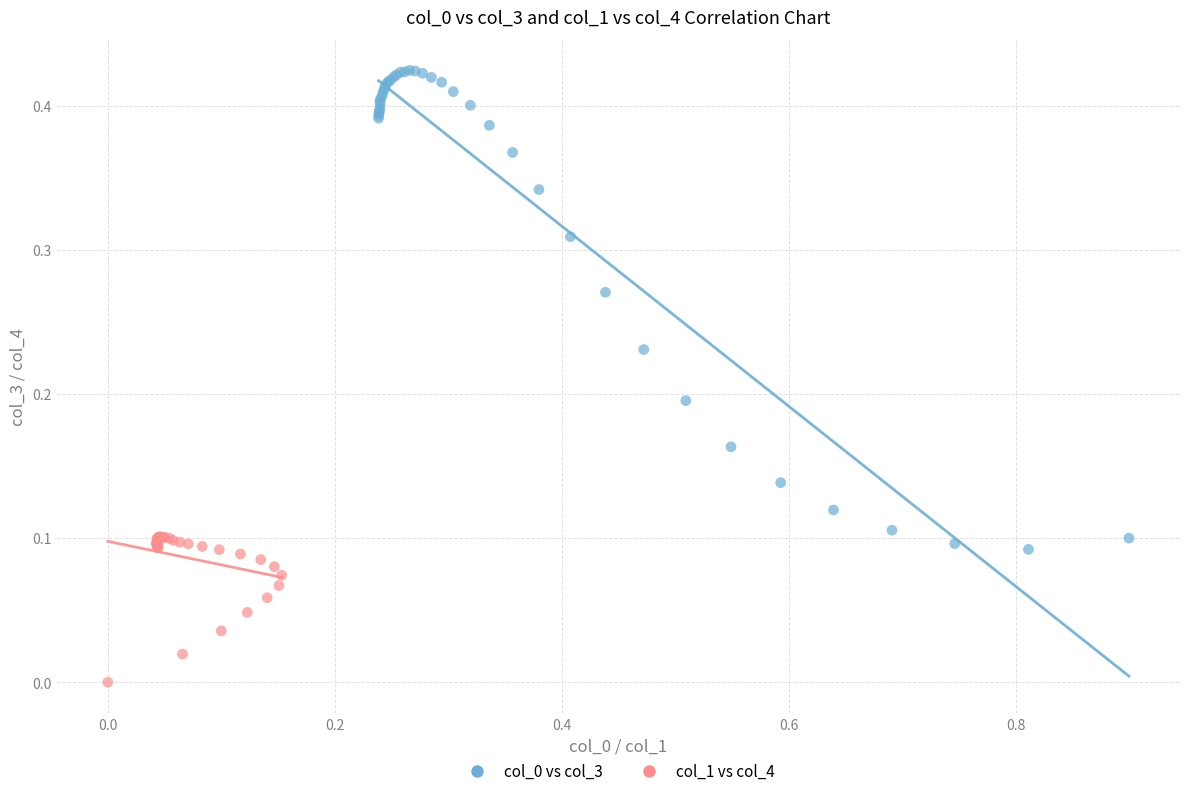

Which series contains the lowest Y value?

col_1 vs col_4